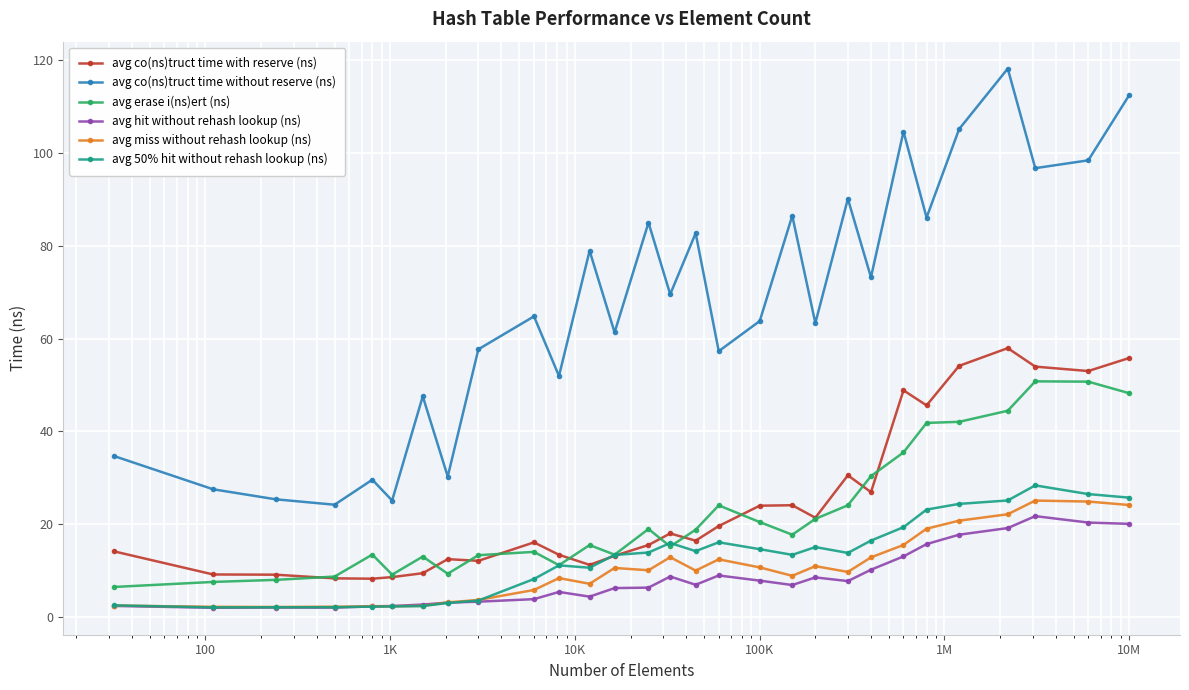

What is the value of the avg hit without rehash lookup (ns) point at the 16th from the left?

7.0